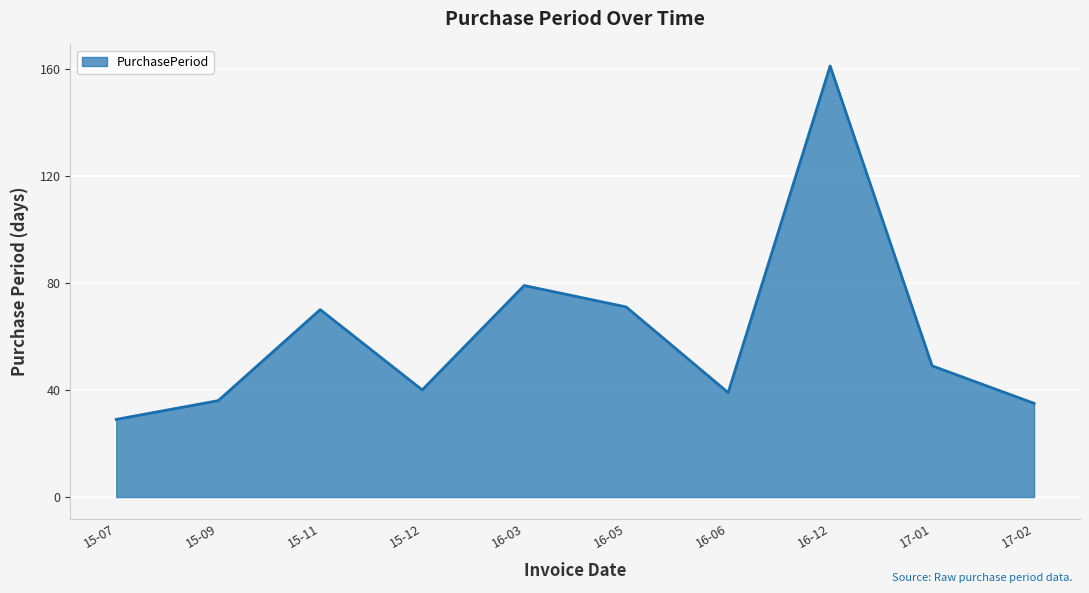

How many lines are shown in the chart?

1